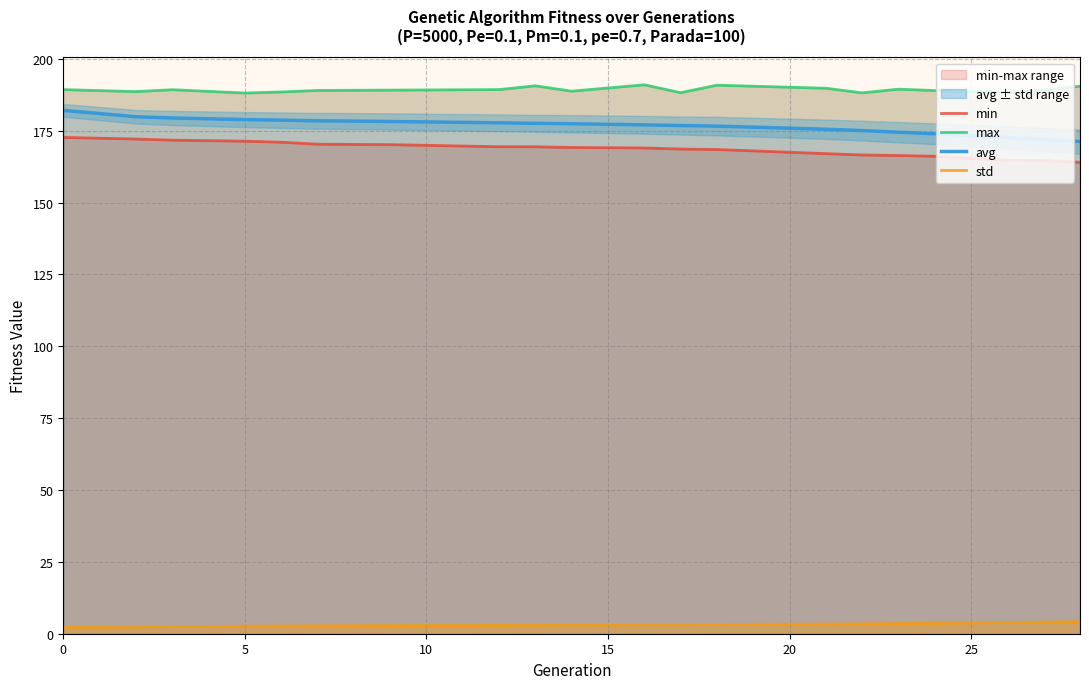

Reading left to right, transcribe all the data shown in this chart.

min: 172.7	172.1	171.8	171.4	171.0	170.3	170.2	169.5	169.4	169.2	169.0	168.7	168.5	167.1	166.6	166.4	166.2	164.7	164.7	164.0
max: 189.3	188.6	189.3	188.1	188.5	189.0	189.2	189.3	190.7	188.8	191.0	188.3	190.9	189.8	188.2	189.5	189.0	188.4	189.1	190.5
avg: 182.1	179.9	179.5	178.9	178.7	178.5	178.2	177.8	177.6	177.5	177.1	176.8	176.6	175.6	175.1	174.5	174.0	172.7	172.0	171.3
std: 2.2	2.3	2.5	2.6	2.7	2.7	2.8	2.9	2.9	3.0	3.1	3.1	3.2	3.4	3.4	3.5	3.6	3.9	4.0	4.2